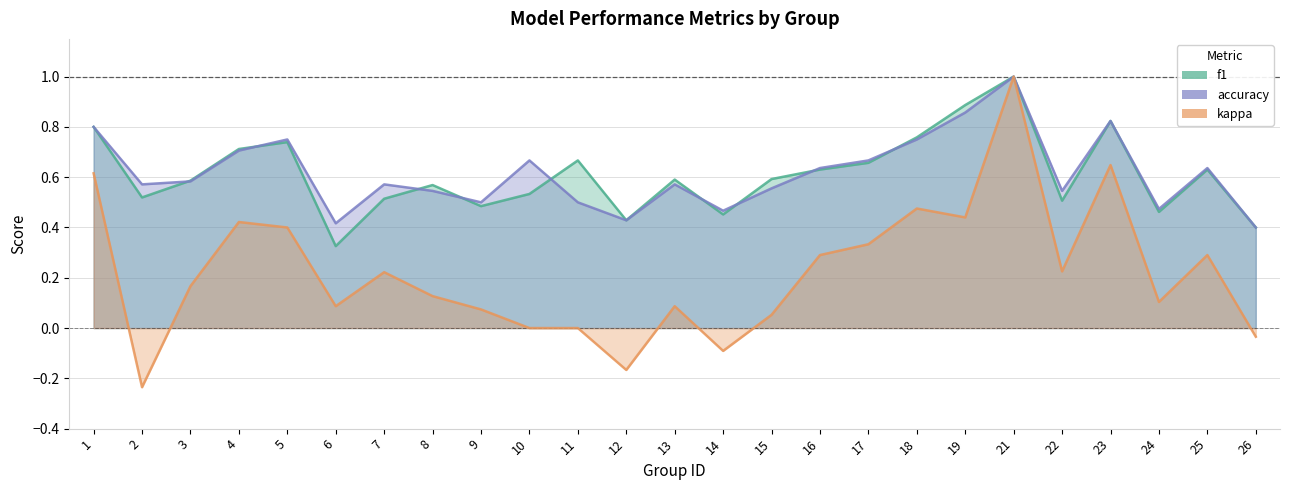

Where is the first local maximum for kappa?

4